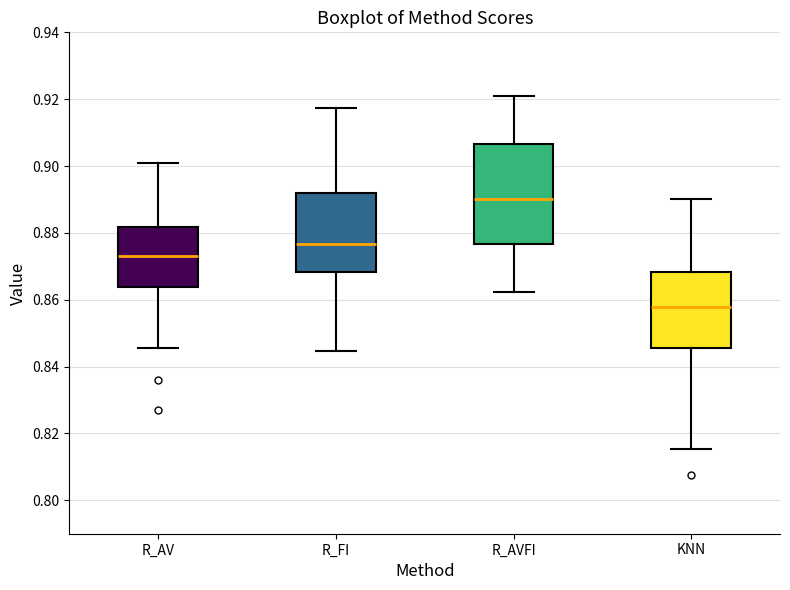

Where does the upper whisker of the box for R_FI end on the y-axis? The values are not printed on the chart, so give them approximately, as read against the axis.

0.918